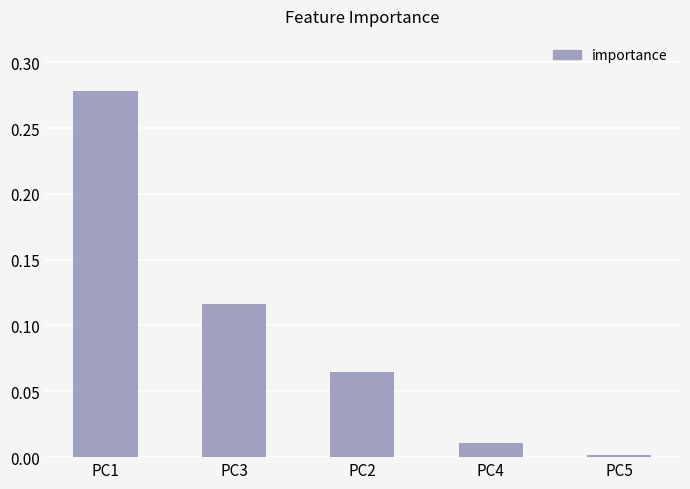

What is the sum of all values?

0.5